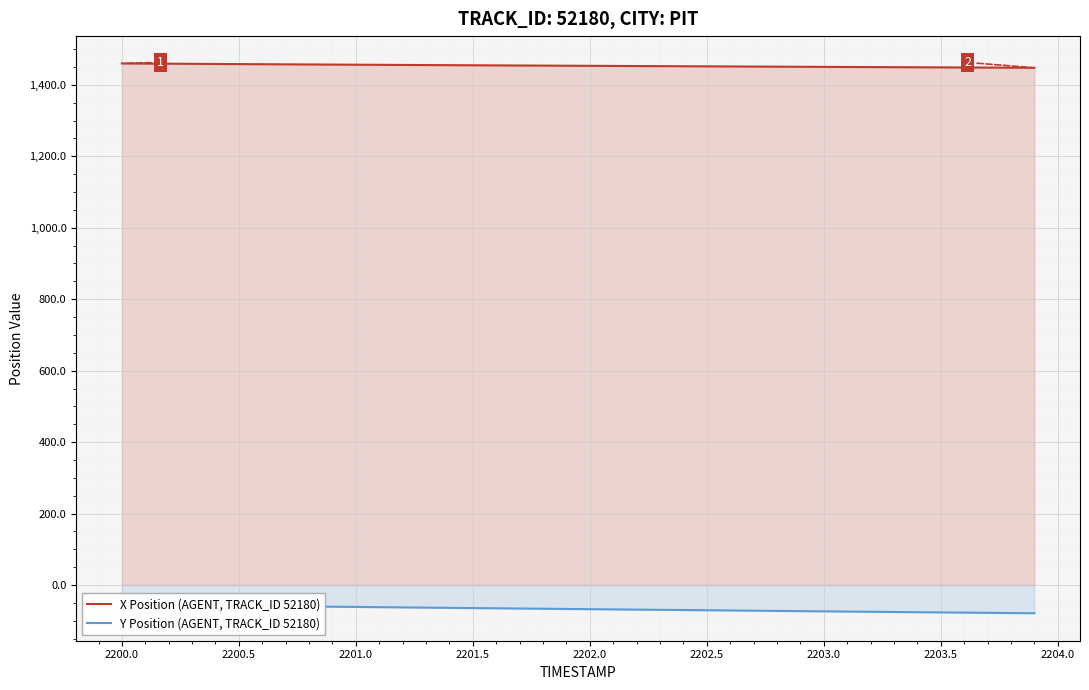

What is the highest value of the X Position (AGENT, TRACK_ID 52180) series?

1460.0